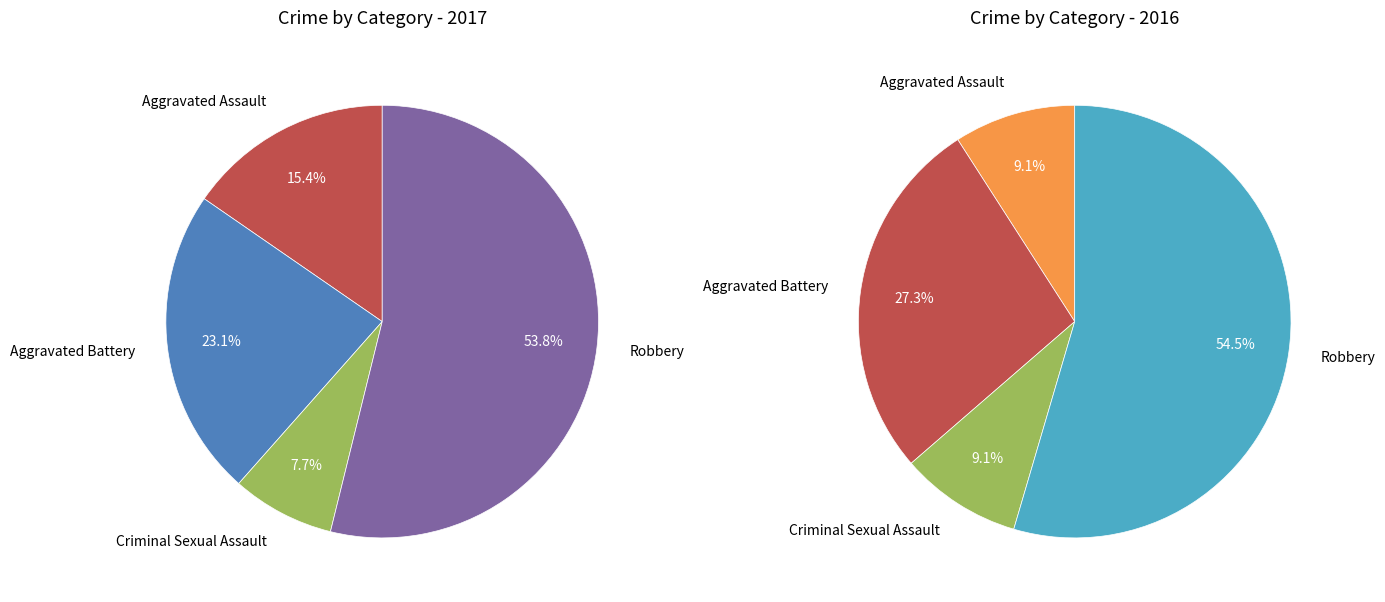

How much of the chart is everything except Criminal Sexual Assault?

92.3%